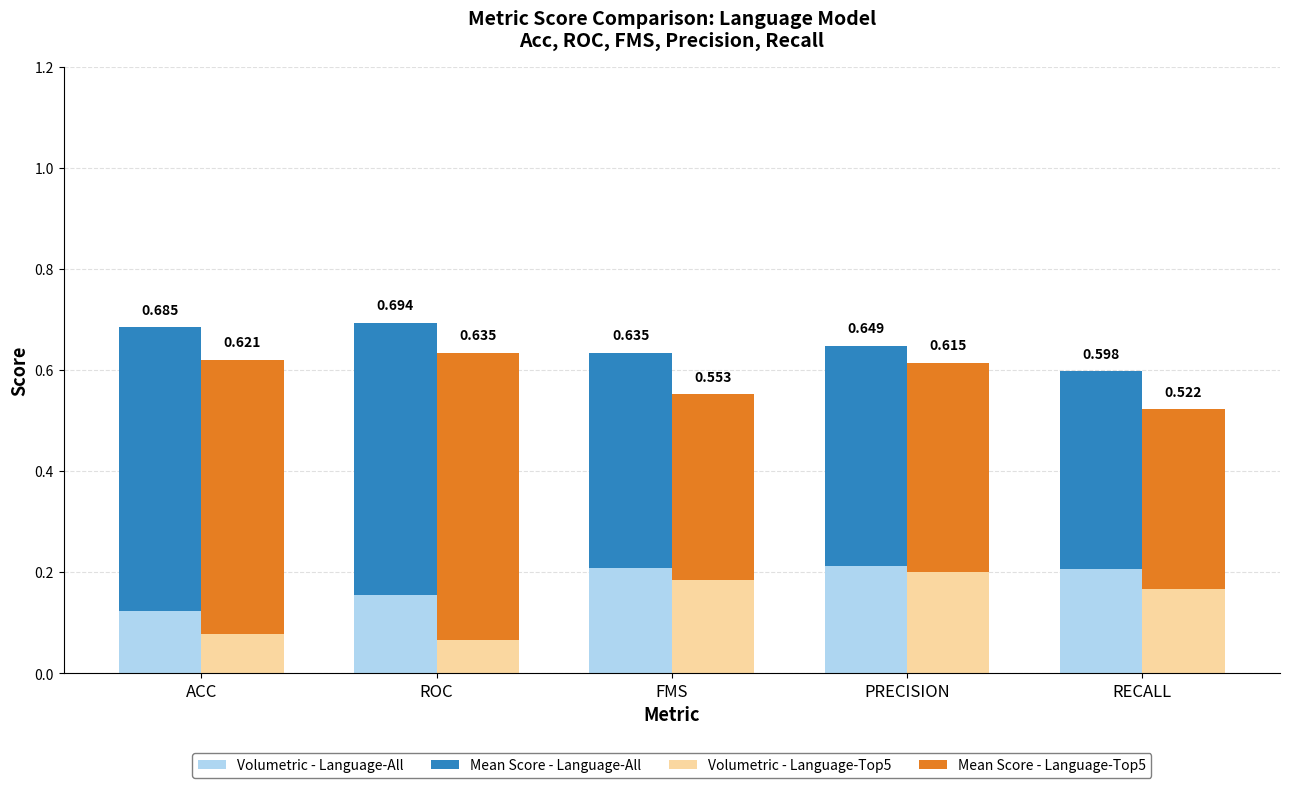

What is the maximum value shown in the chart?

0.6